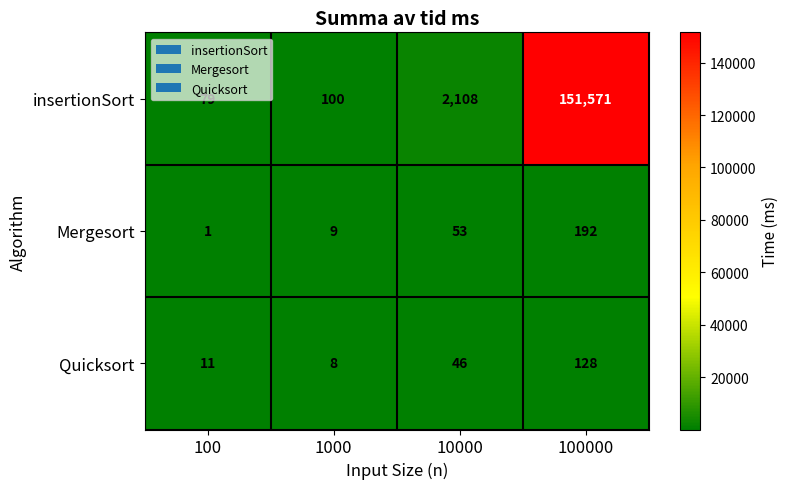

What is the difference between the highest and lowest values at 10000?

2062